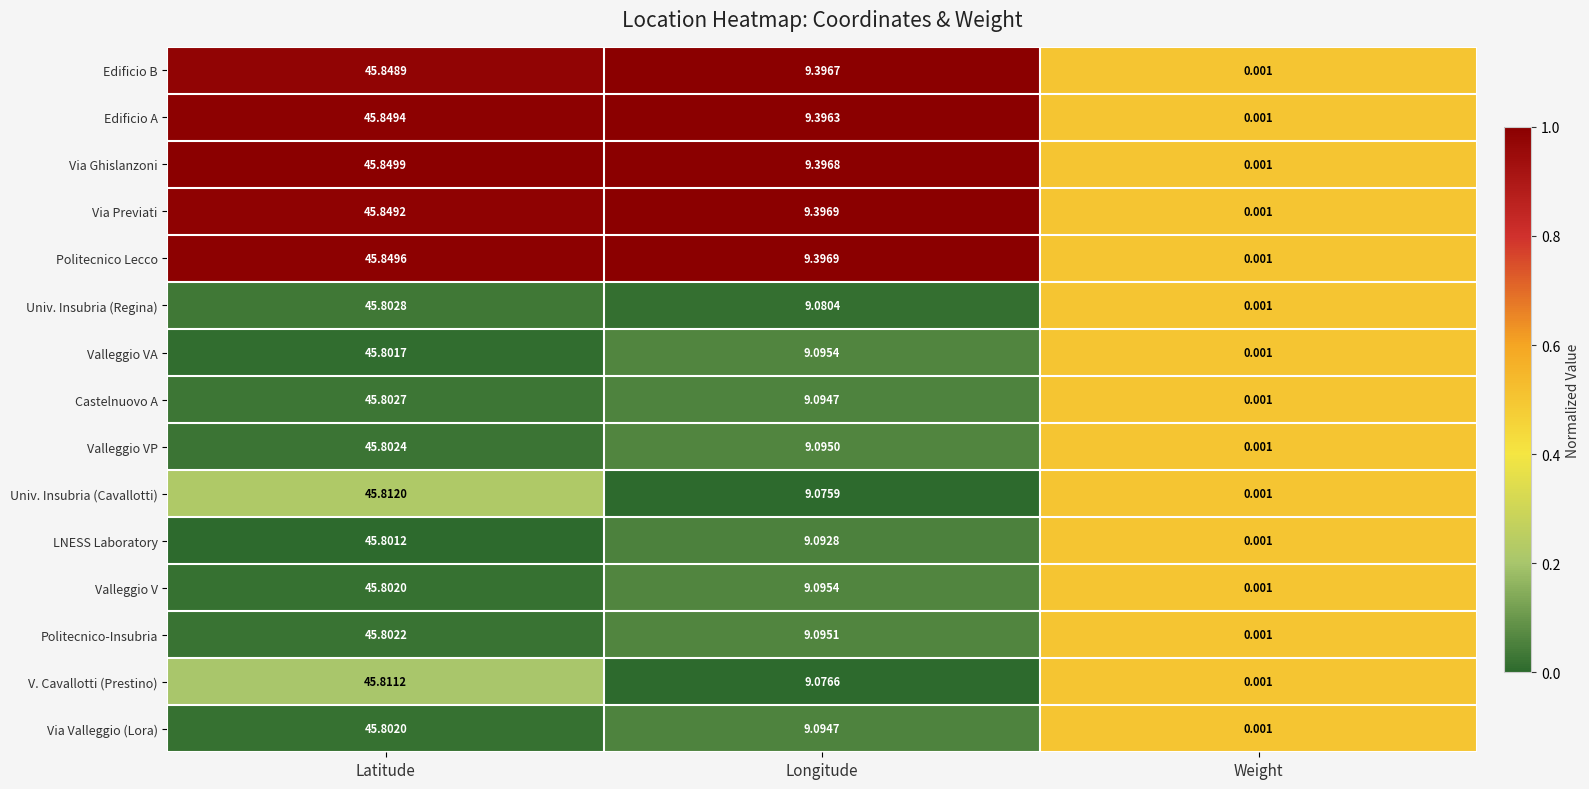

Between Latitude and Weight, which series saw the biggest shift?

Via Ghislanzoni